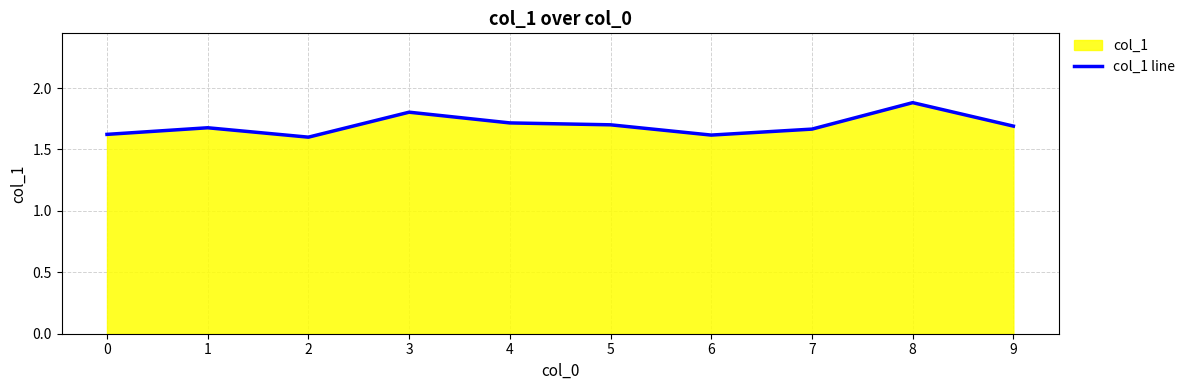

True or false: the data shows 1.8 at 3.

True